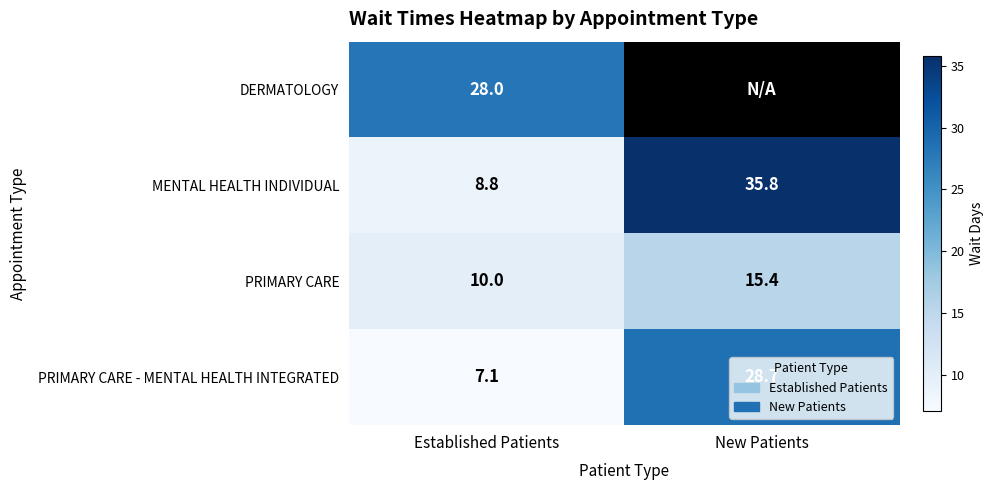

The MENTAL HEALTH INDIVIDUAL series shows 11.7 at New Patients. True or false?

False